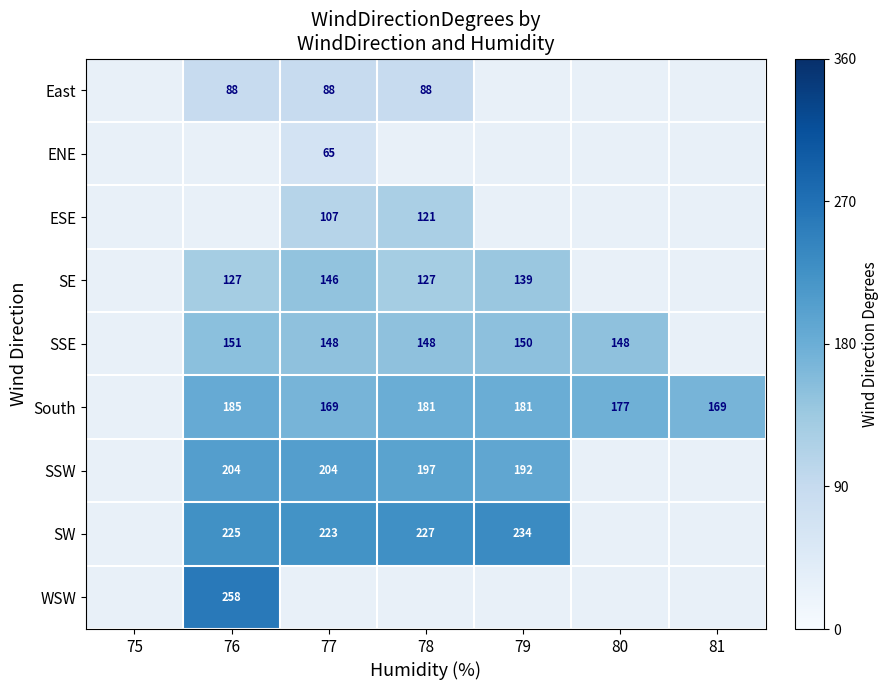

How many categories are shown in the chart?

7